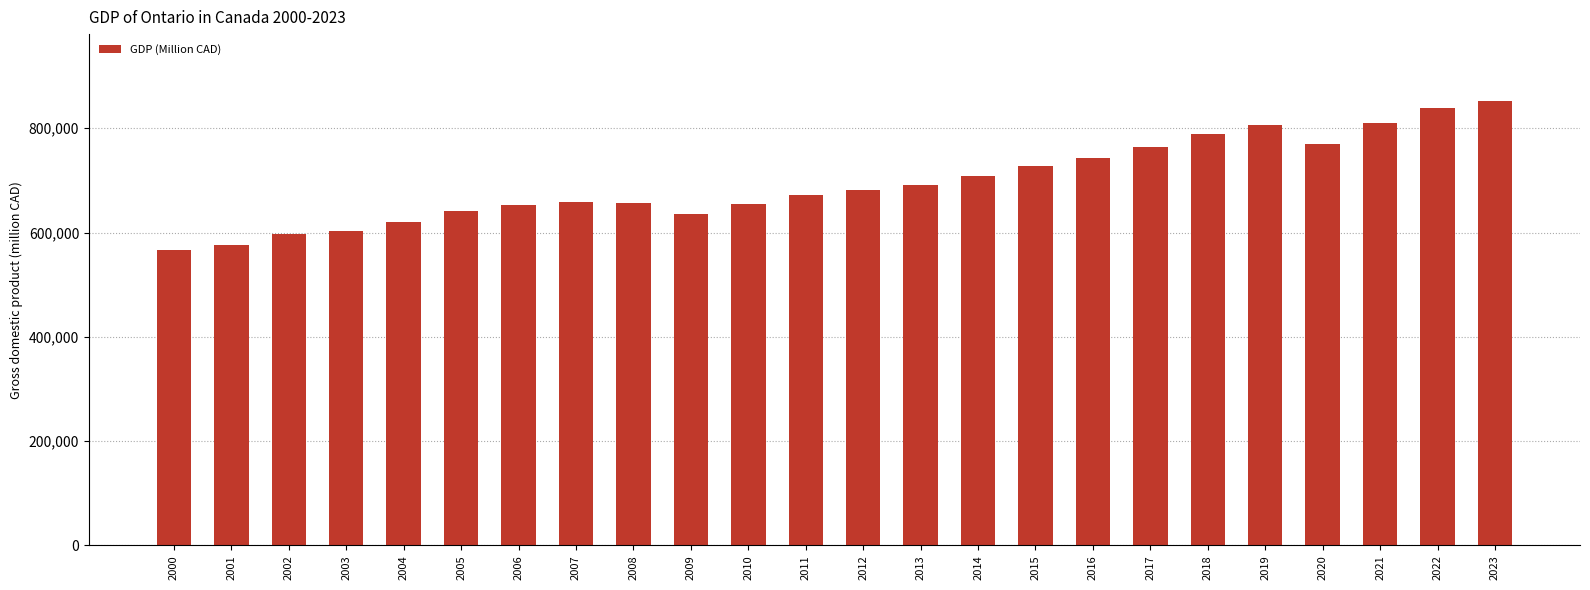

What is the greatest value displayed?

852729.2